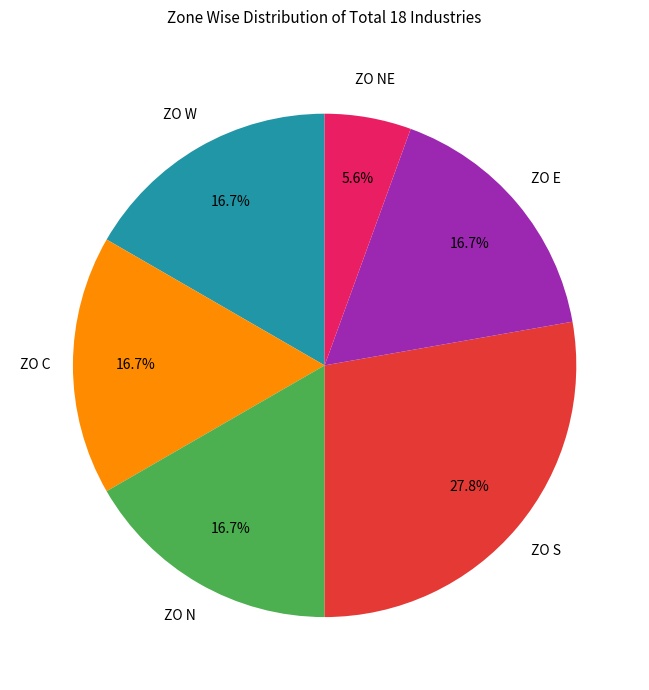

What is the ratio of the value at ZO E to the value at ZO S?

0.6